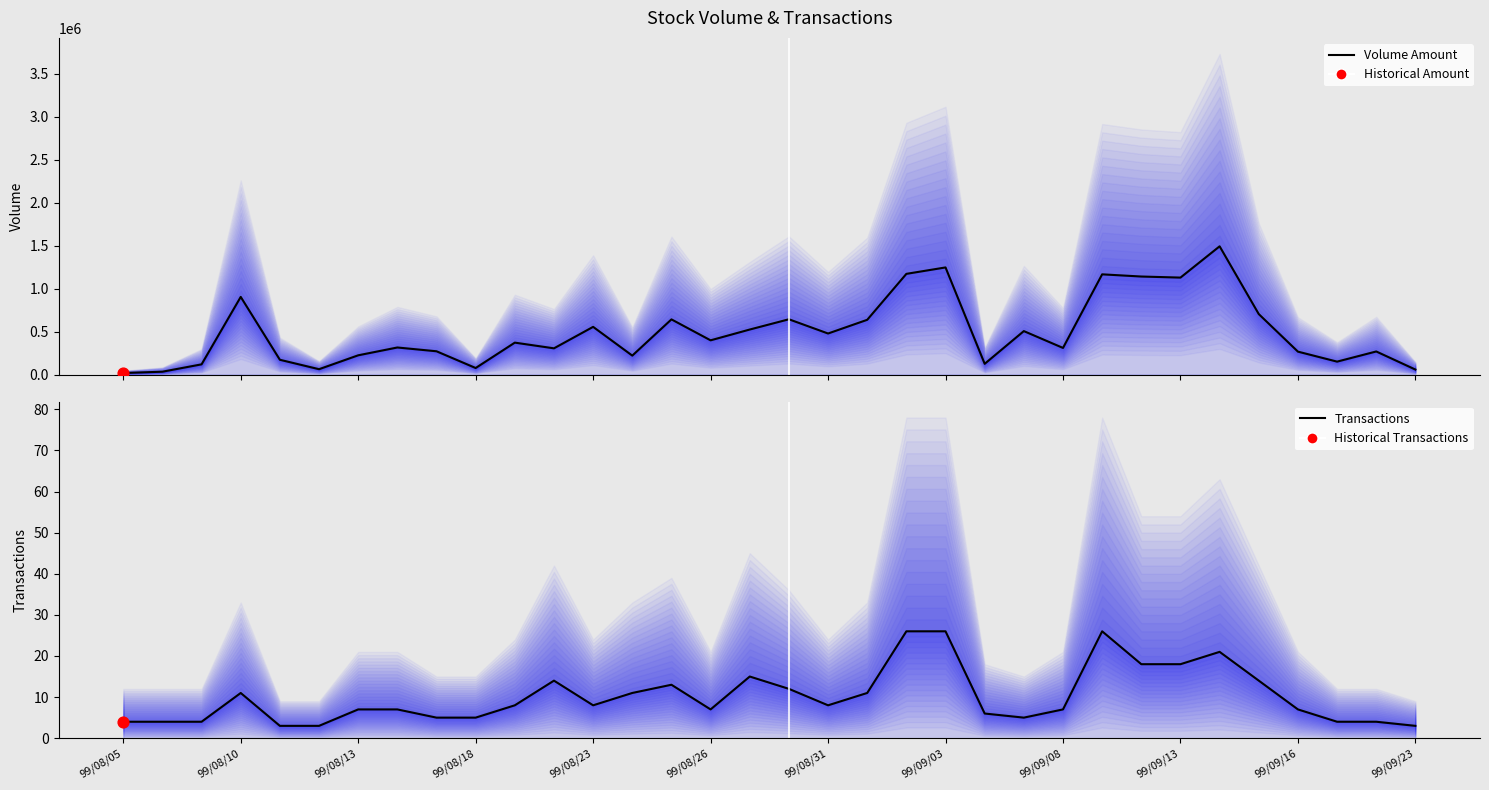

At how many categories does at least one series exceed 291975?

20